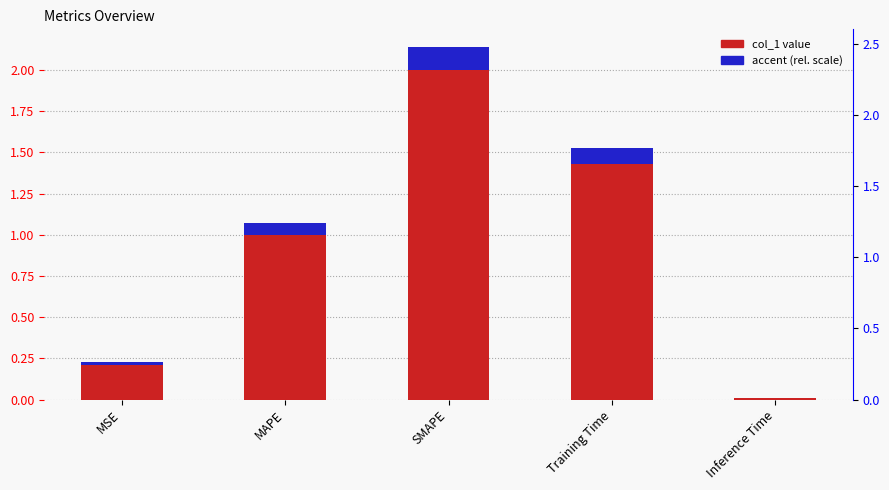

What is the label of the 5th bar from the right?

MSE